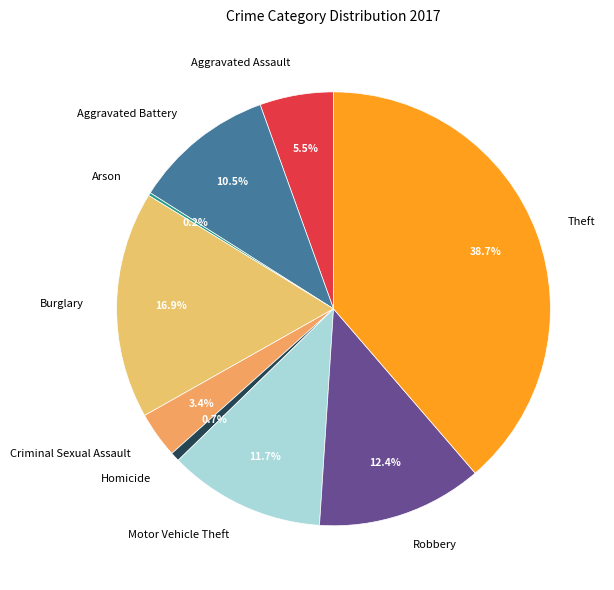

Does Aggravated Assault account for over 50% of the chart?

No